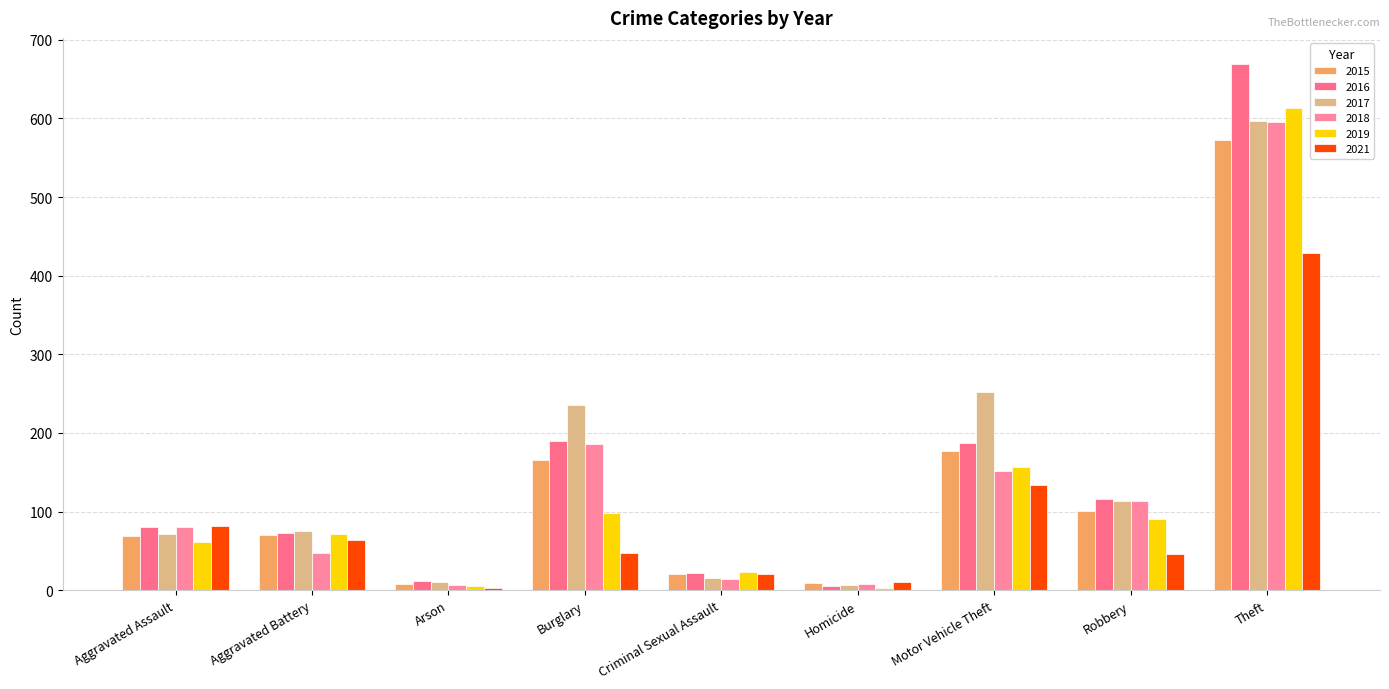

The 2017 series shows 75 at Aggravated Battery. True or false?

True